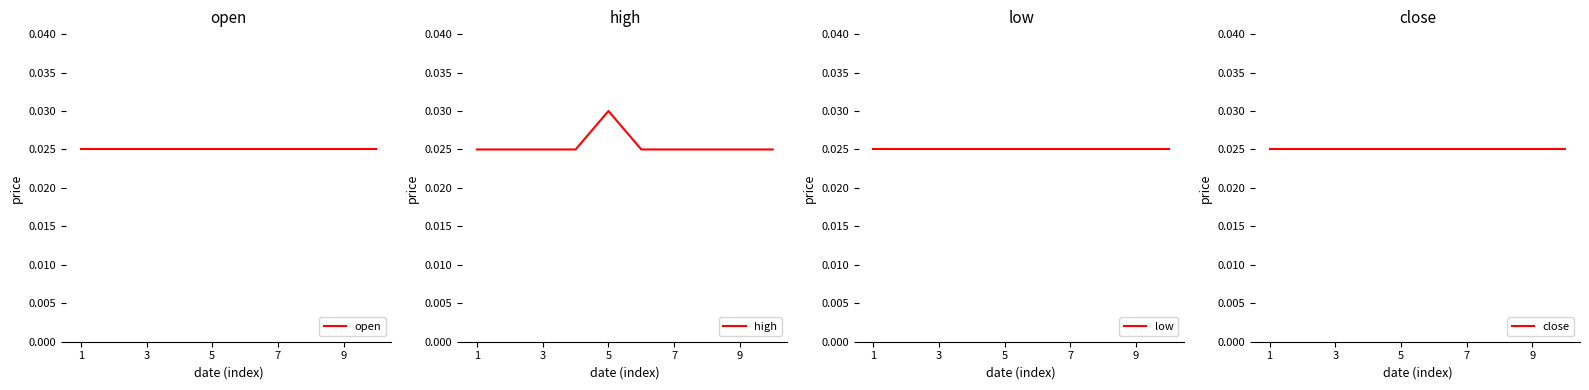

Which category has the highest value in the high series?

5